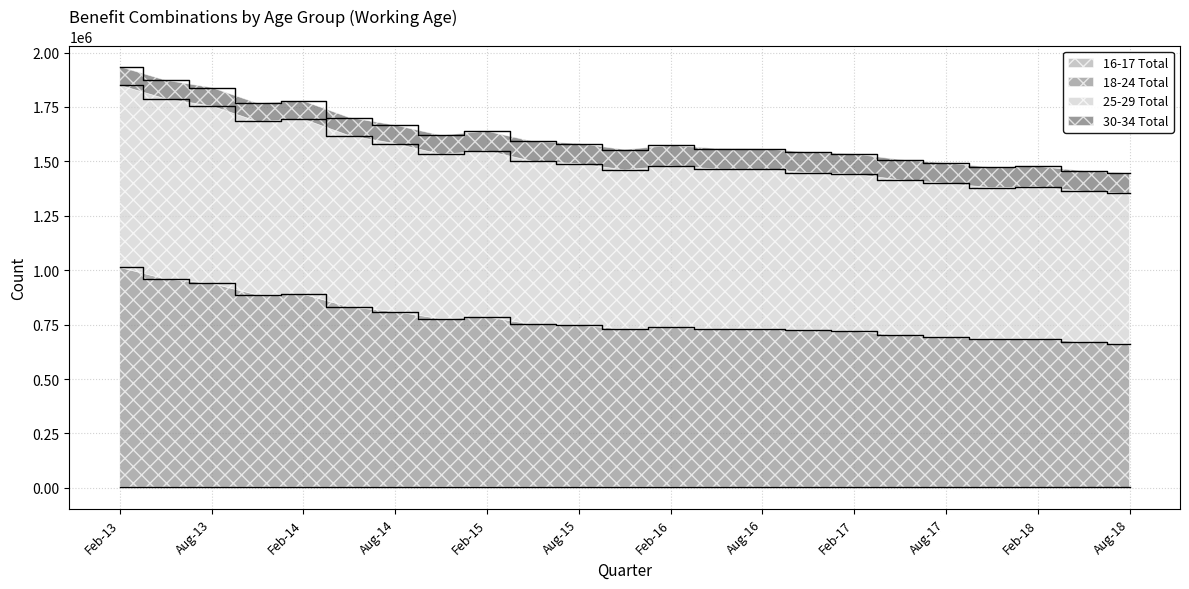

True or false: 25-29 Total and 18-24 Total intersect in this chart.

False